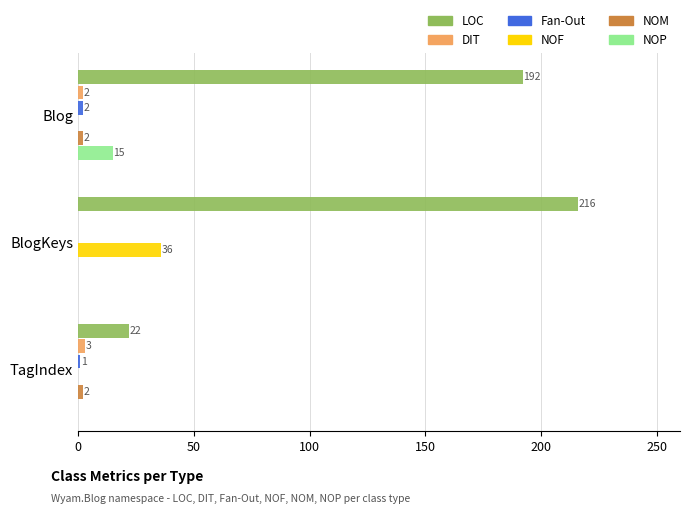

At which category is the sum across all series the highest?

BlogKeys